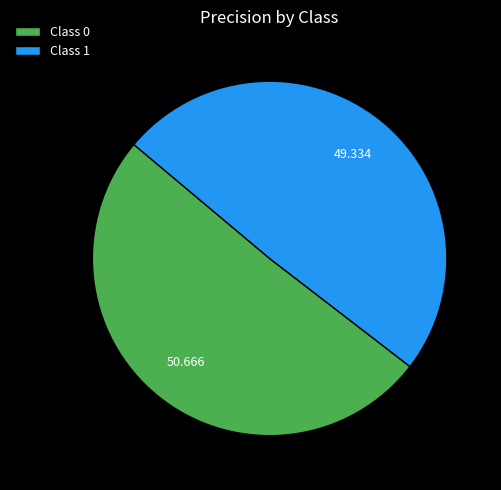

Is there any slice that represents more than half of the pie?

Yes